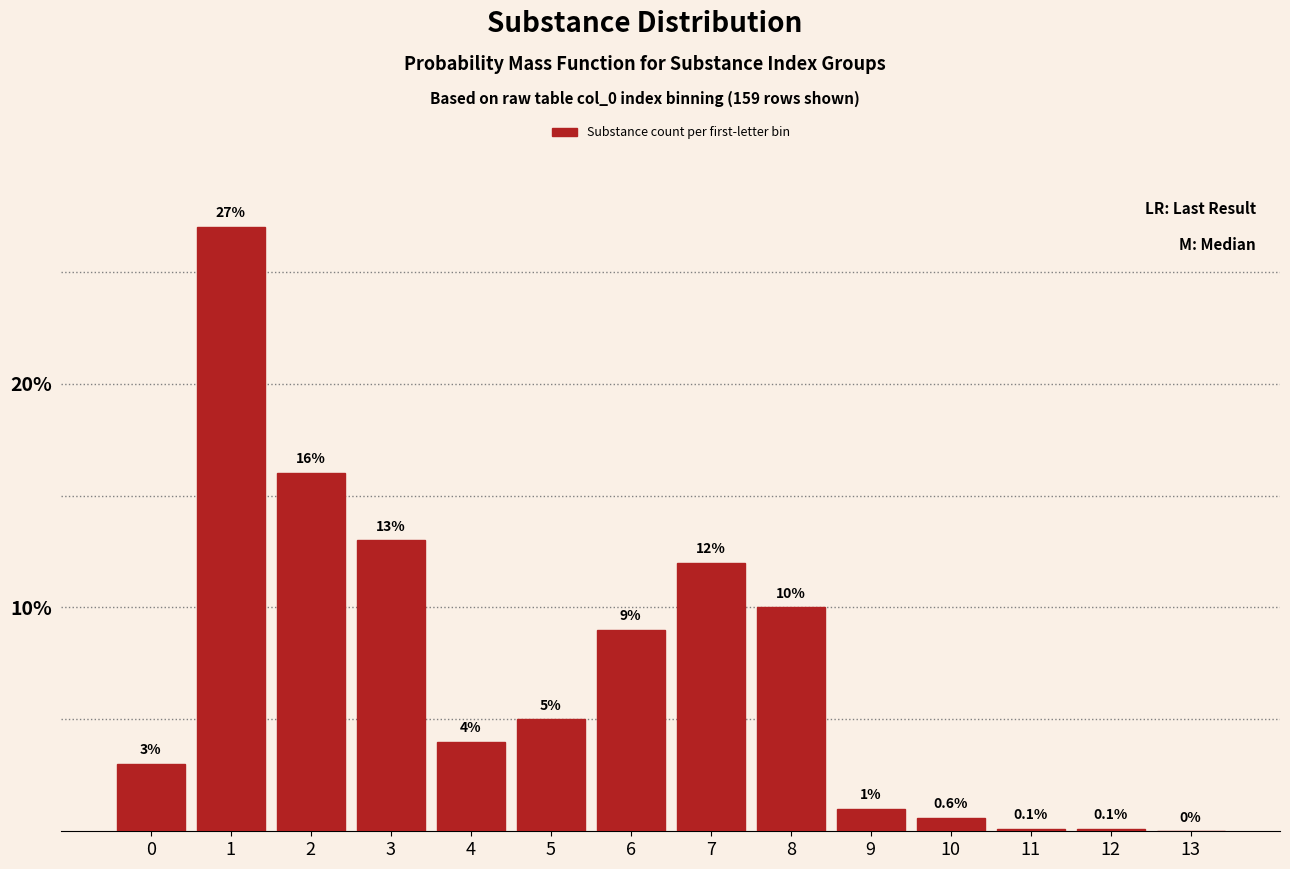

Reading left to right, transcribe all the data shown in this chart.

0=3.0	1=27.0	2=16.0	3=13.0	4=4.0	5=5.0	6=9.0	7=12.0	8=10.0	9=1.0	10=0.6	11=0.1	12=0.1	13=0.0